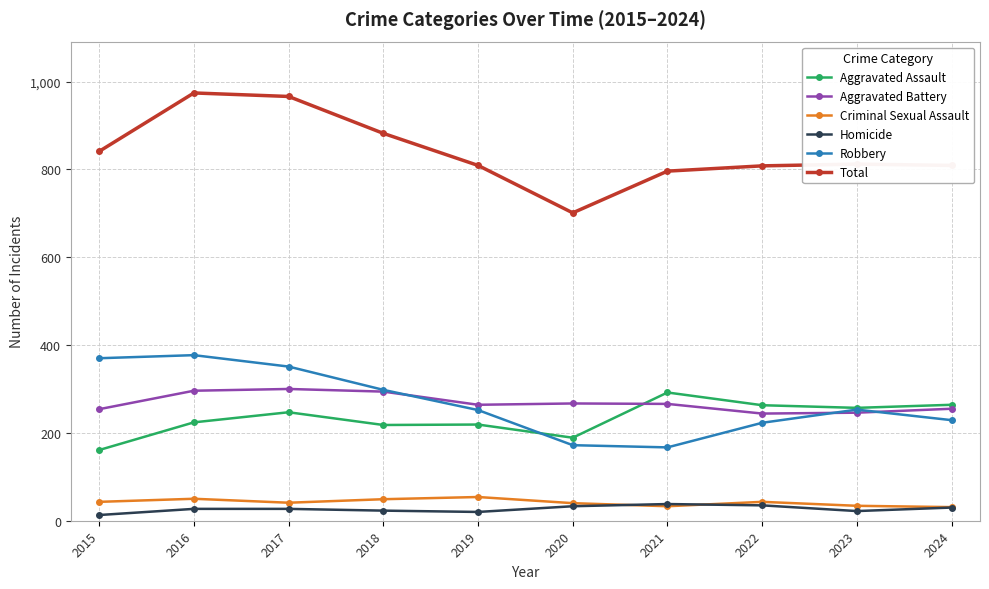

At 2019, list the series in order from largest to smallest.

Total, Aggravated Battery, Robbery, Aggravated Assault, Criminal Sexual Assault, Homicide